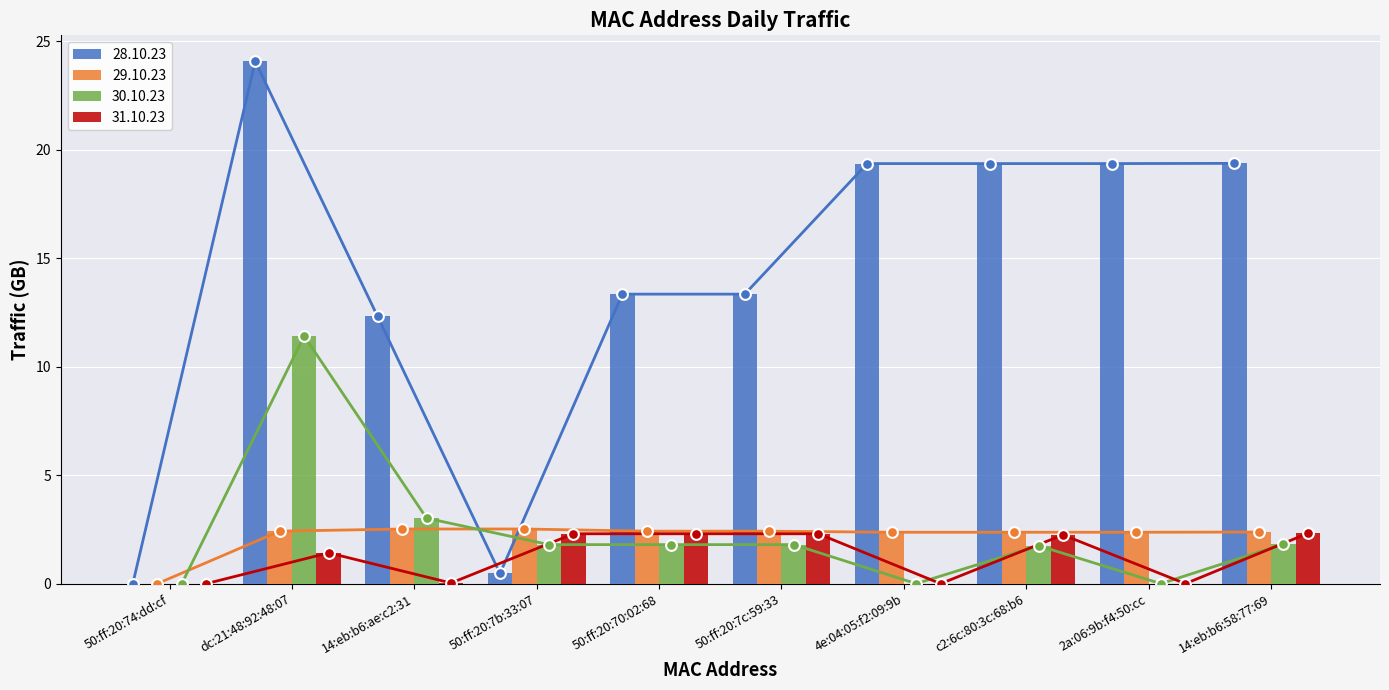

Which series has the largest Y range (max minus min)?

28.10.23